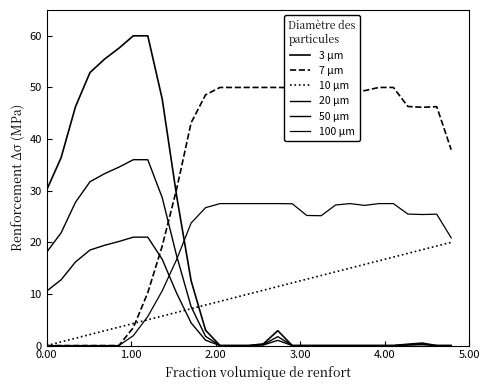

Does the chart display data point markers on the line(s)?

No